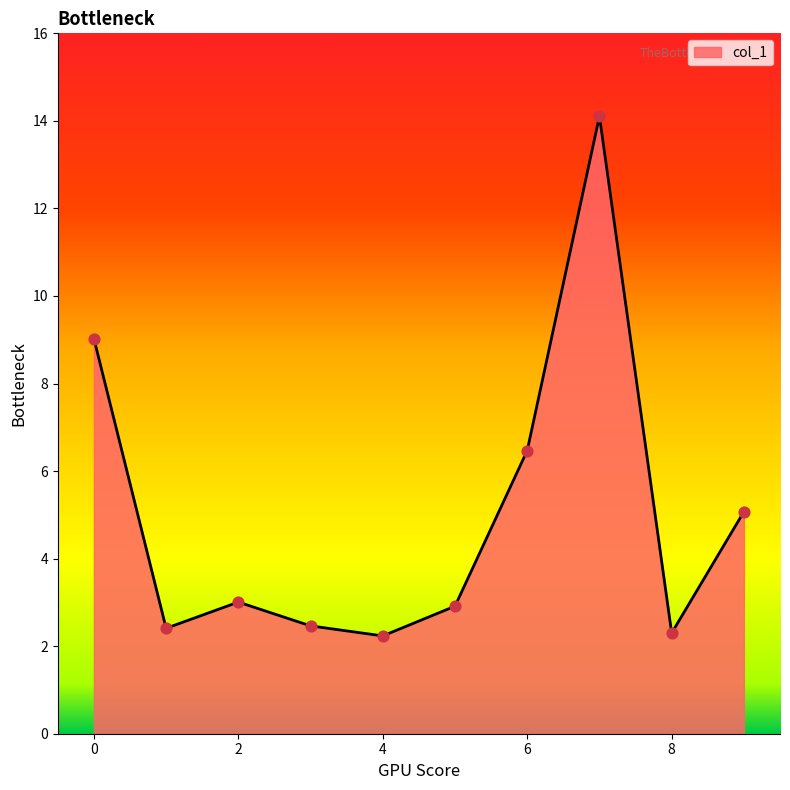

What is the difference between the maximum and minimum values?

11.9